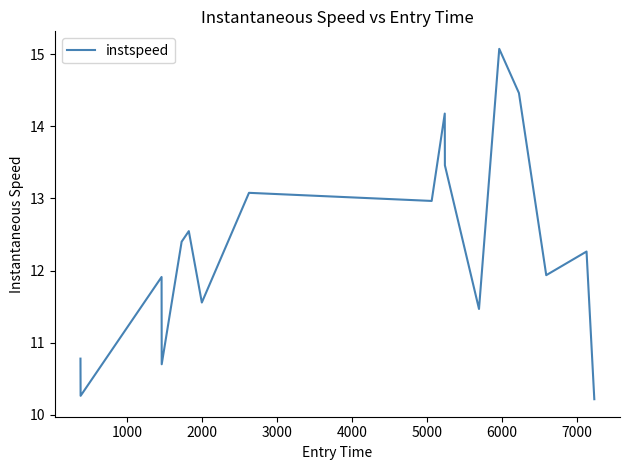

What is the greatest value displayed?

15.1